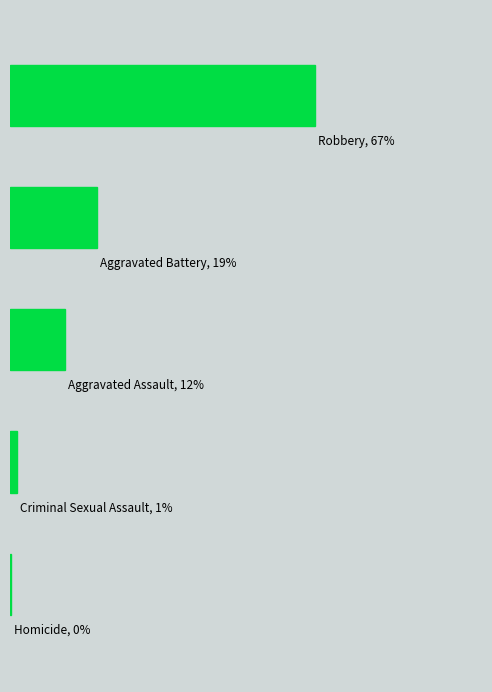

What is the difference between the second highest and second lowest values in the Aggravated Battery series?

81